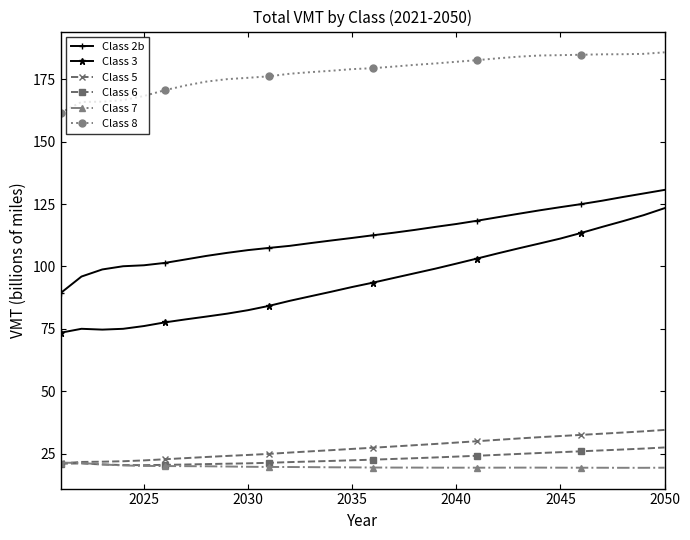

What is the minimum value for Class 5?

21.2